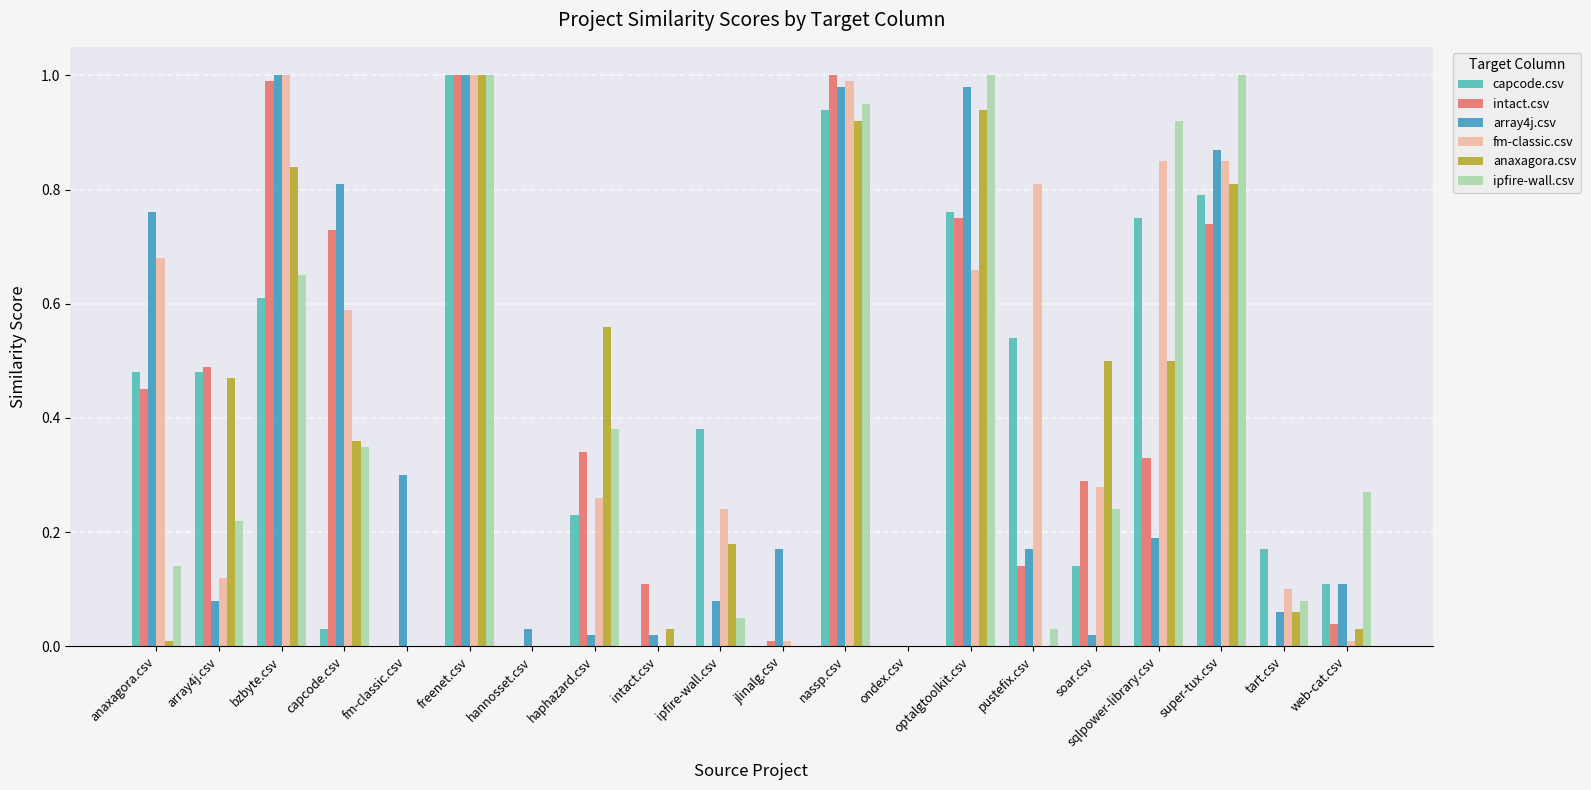

The value of ipfire-wall.csv at intact.csv is 0.5. True or false?

False